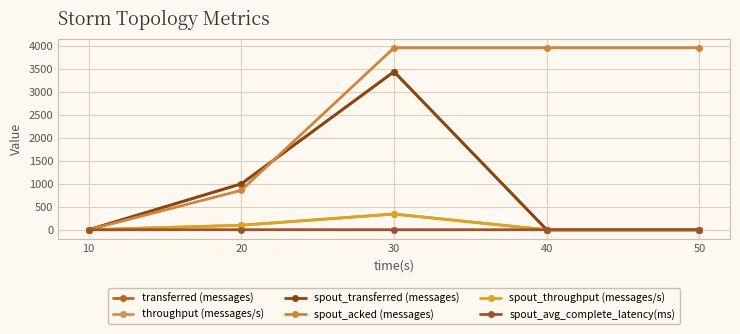

Does the chart have visible grid lines?

Yes